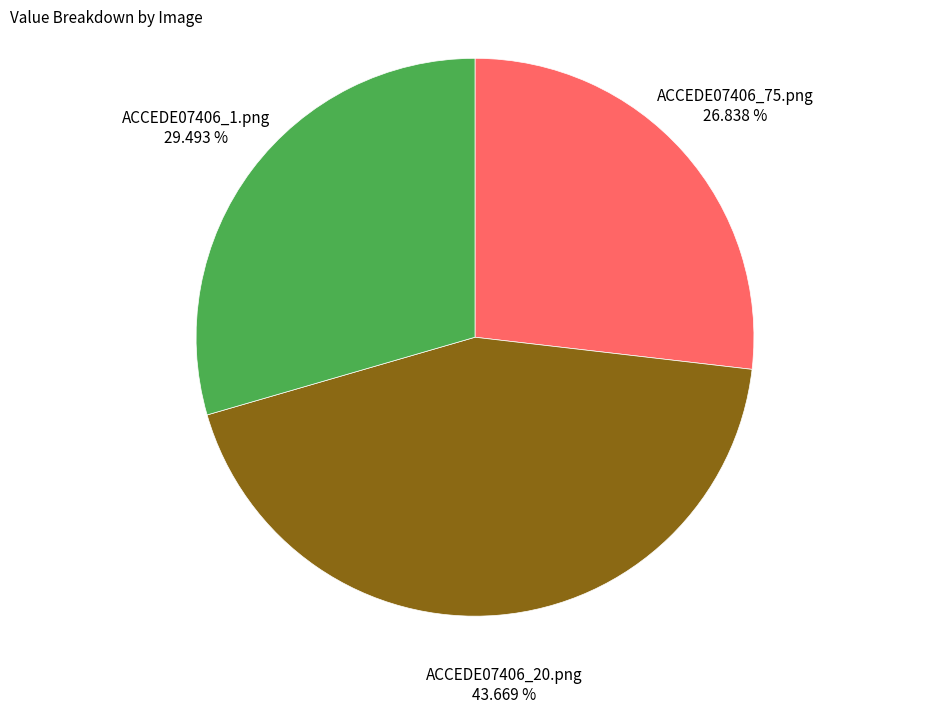

Does any single category account for the majority?

No